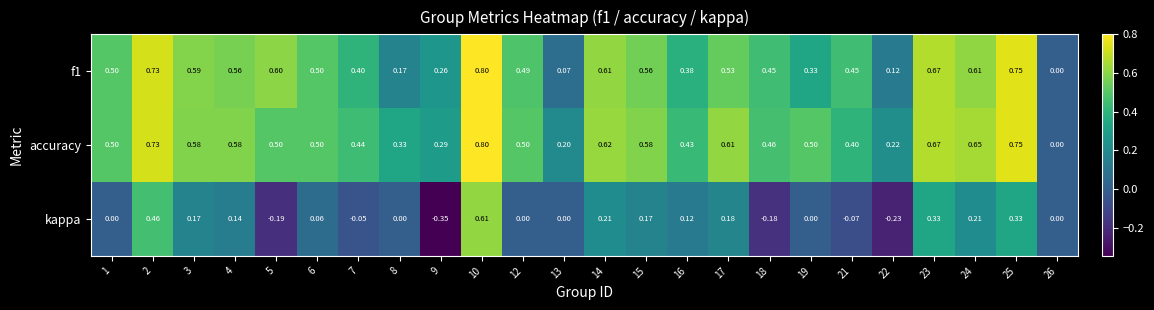

Between 12 and 21, which series saw the biggest shift?

accuracy